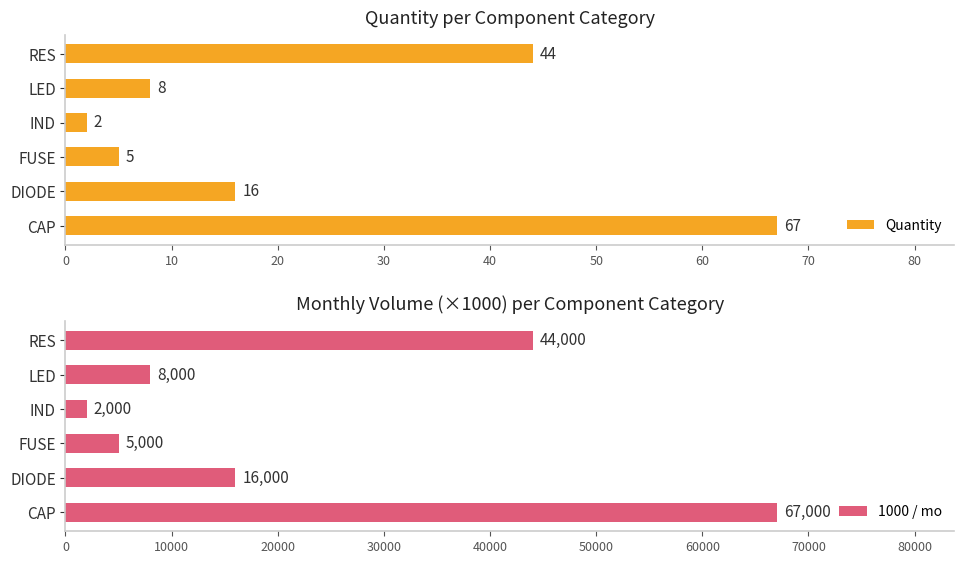

List the labels in order of 1000 / mo value, smallest first.

IND, FUSE, LED, DIODE, RES, CAP